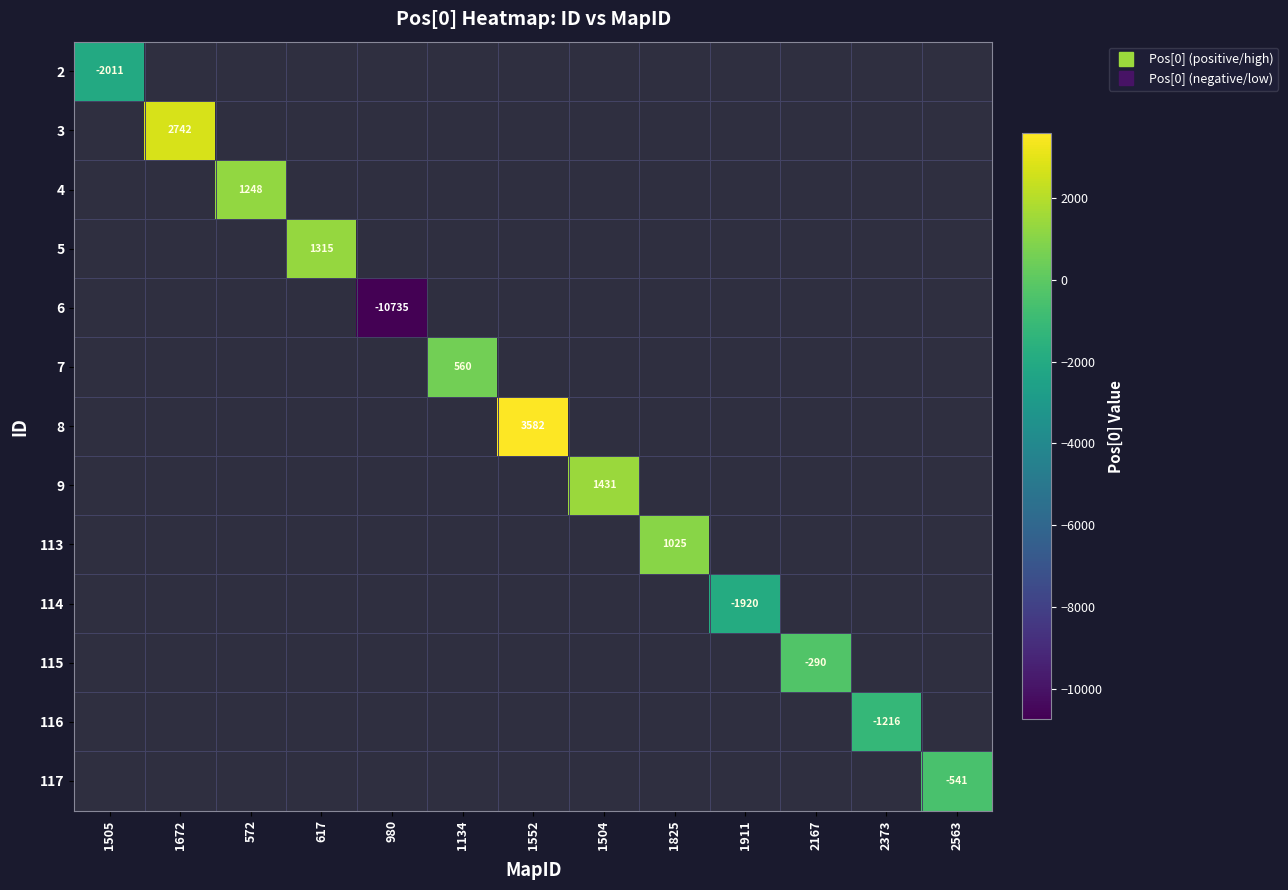

What is the difference between the highest and lowest values at 1672?

2742.0